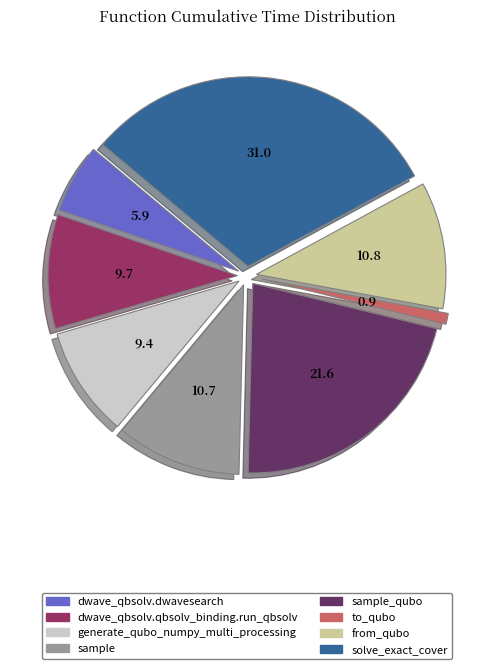

Is there any slice that represents more than half of the pie?

No